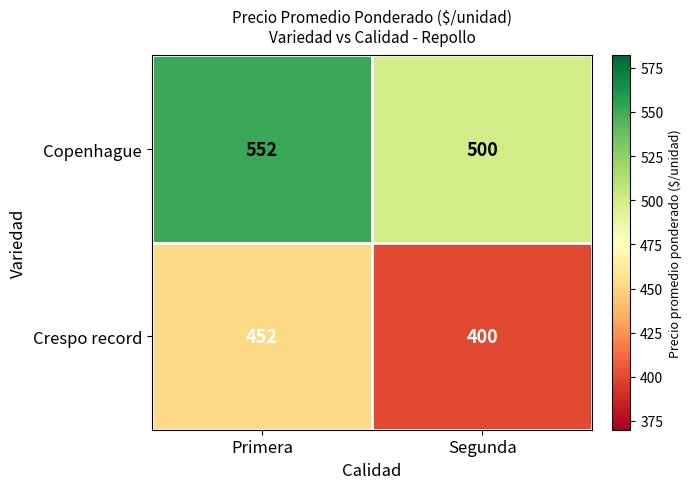

Which series has the largest total across all categories?

Copenhague